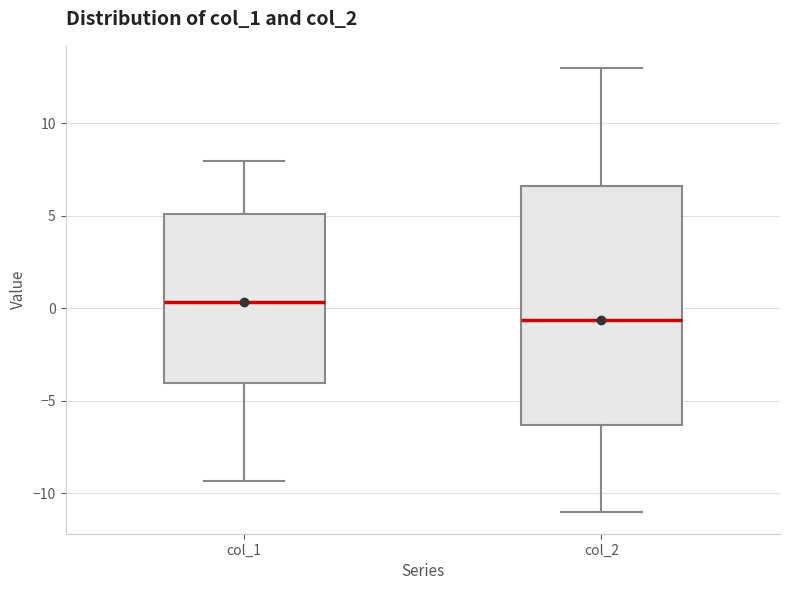

Reading left to right, read every box against the y-axis: the position of its median line, the range the box covers, and the ends of its whiskers. The values are not printed on the chart, so give them approximately, as read against the axis.

col_1: median 0.5, box -4.0 to 5.0, whiskers -9.5 to 8.0
col_2: median -0.5, box -6.5 to 6.5, whiskers -11.0 to 13.0